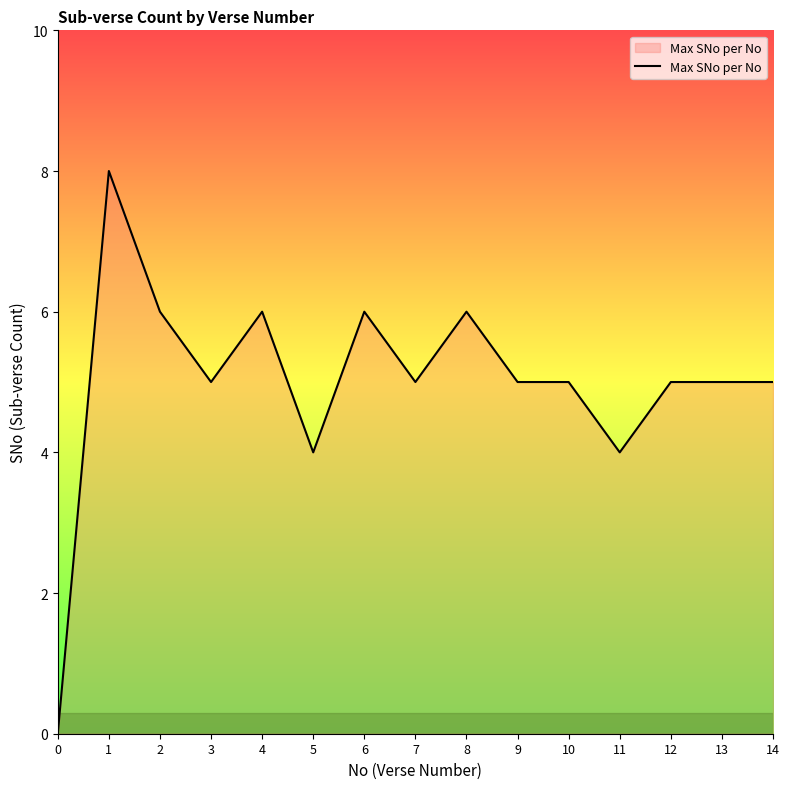

Count the number of categories in the chart.

15